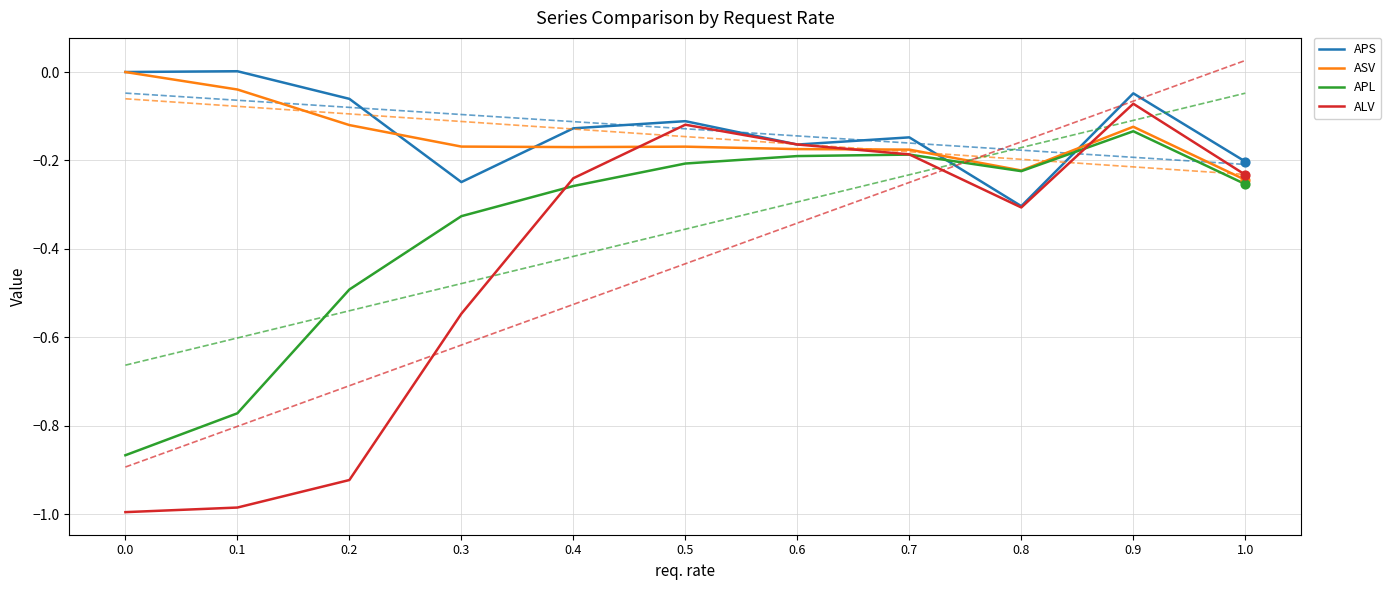

Which series reaches the maximum Y coordinate?

APS